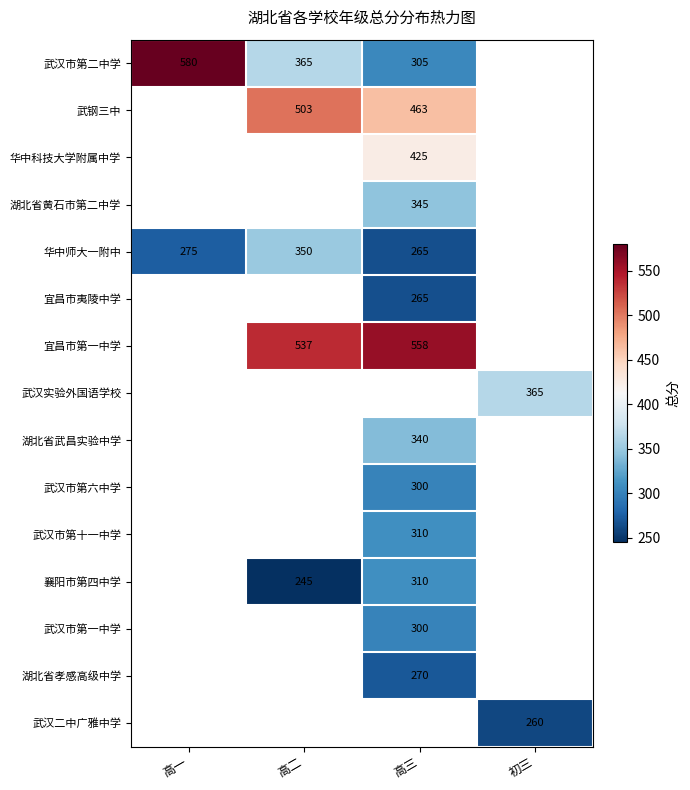

Is it true that 武汉二中广雅中学 equals 260 at 初三?

True